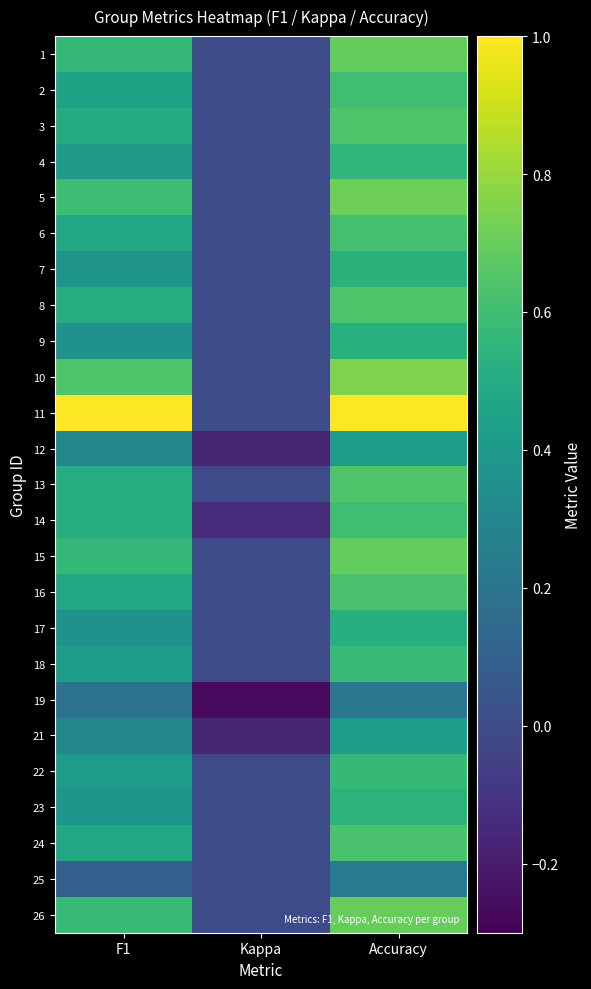

What is the smallest value displayed?

-0.3